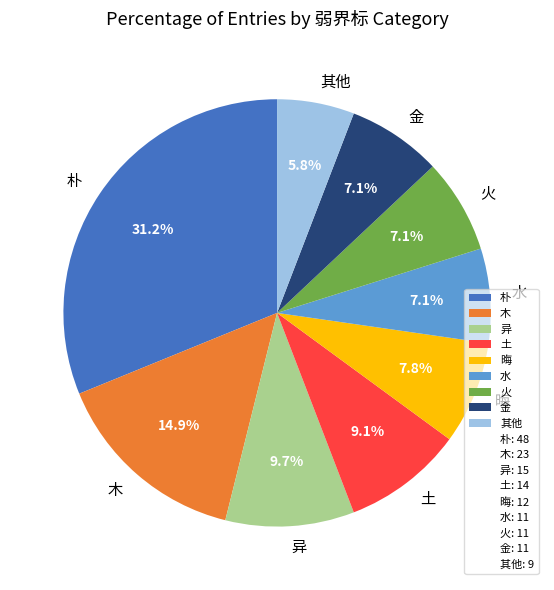

How many segments does this pie chart have?

9